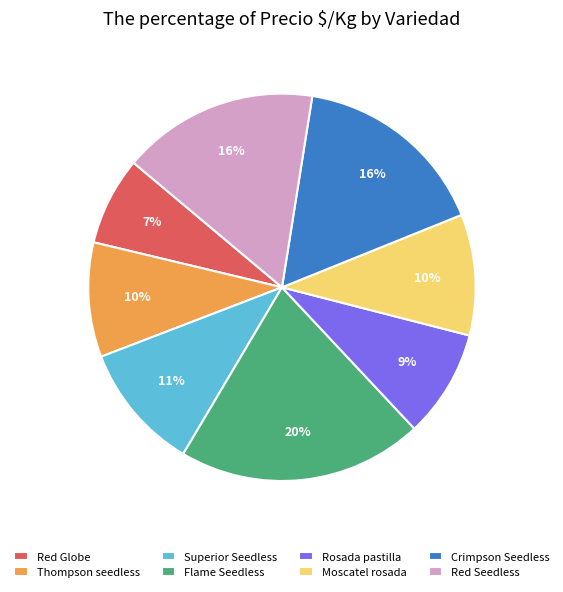

The Rosada pastilla slice represents 9% of the pie. True or false?

True